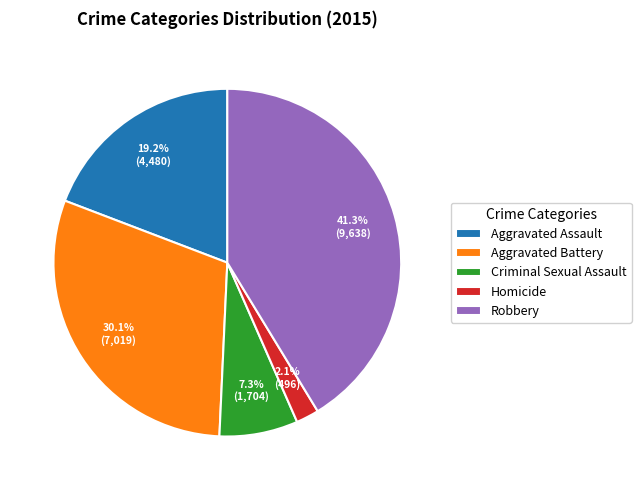

Which slice is the smallest?

Homicide